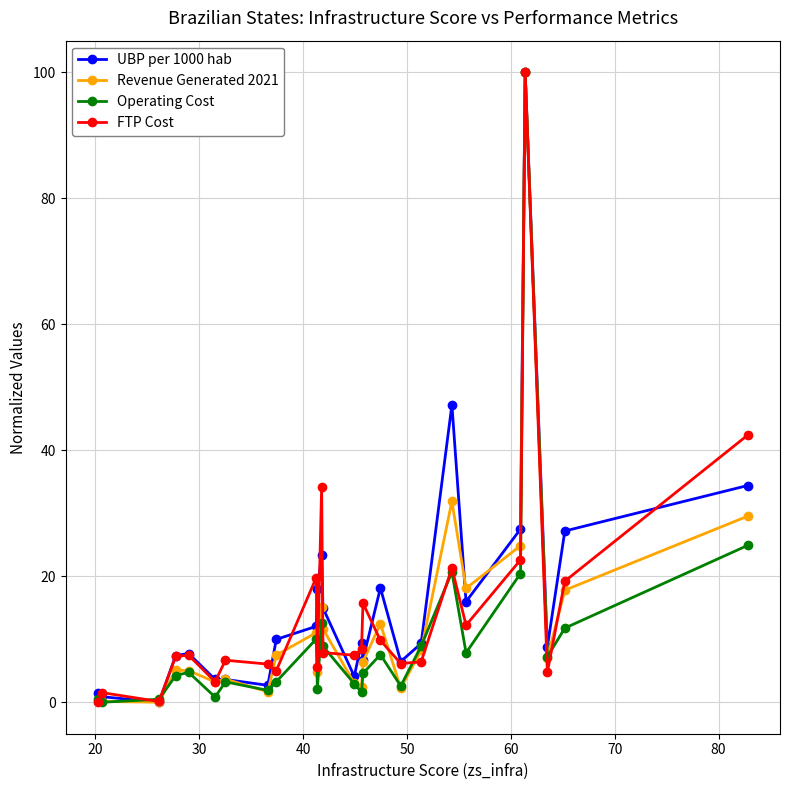

What is the value of the UBP per 1000 hab point at the 9th from the left?

10.0